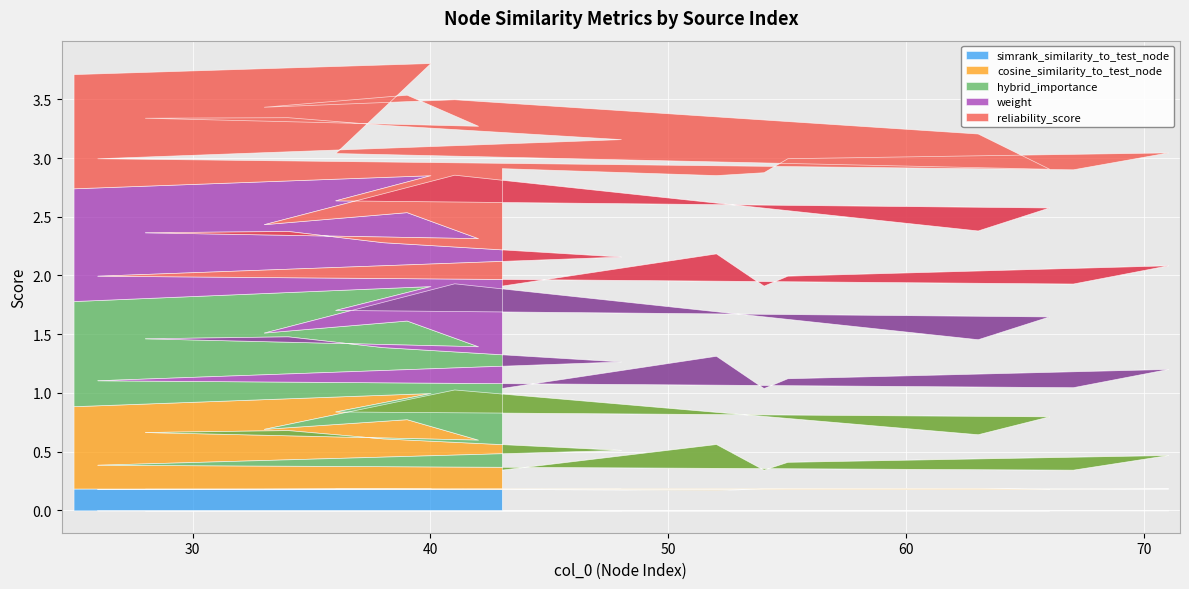

True or false: hybrid_importance has more than 1 interior local peaks.

True